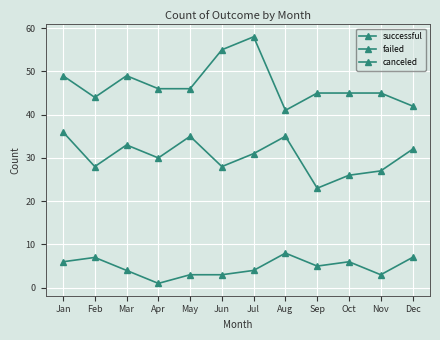

How many values in the canceled series are below 5?

6